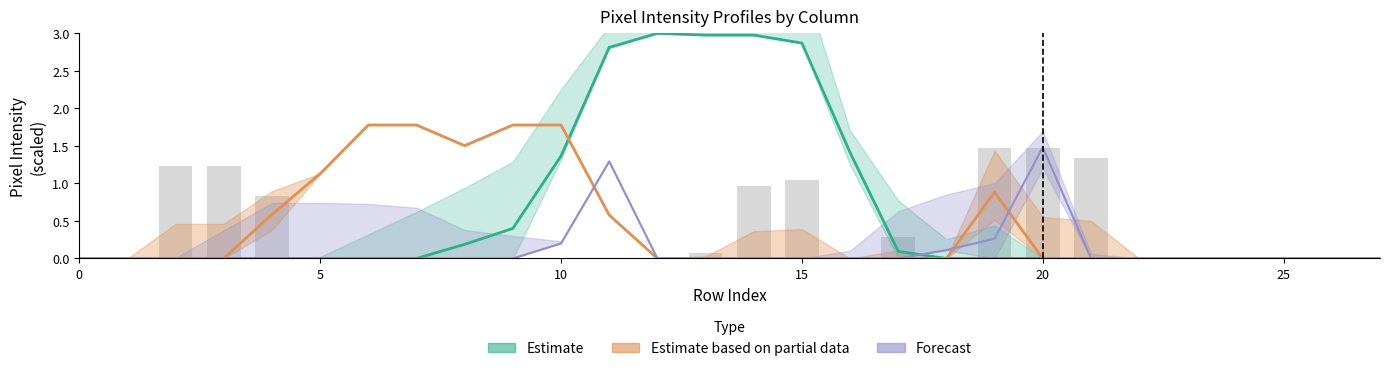

How many groups of bars are there?

28